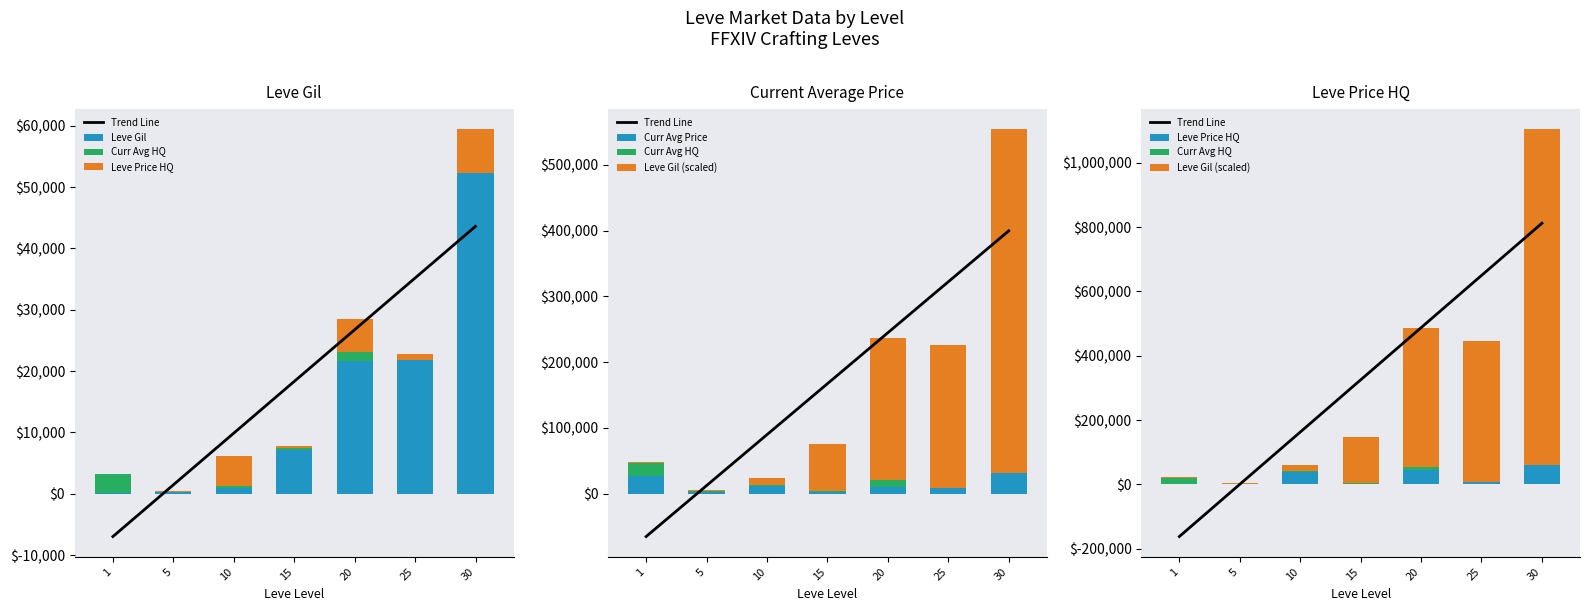

Reading left to right, what are all the values shown in this chart?

Trend Line: -162154.9	233.7	162622.4	325011.0	487399.6	649788.3	812176.9
Leve Gil: 160.0	220.0	990.0	7170.0	21600.0	21830.0	52220.0
Curr Avg HQ: 20000.0	1000.0	2000.0	1995.0	10000.0	0.0	0.0
Leve Price HQ: 0.0	430.0	40000.0	2310.0	45542.0	8000.0	60000.0
Curr Avg Price: 27128.0	2507.0	11500.0	2116.0	10000.0	8000.0	32018.0
Leve Gil (scaled): 3200.0	4400.0	19800.0	143400.0	432000.0	436600.0	1044400.0